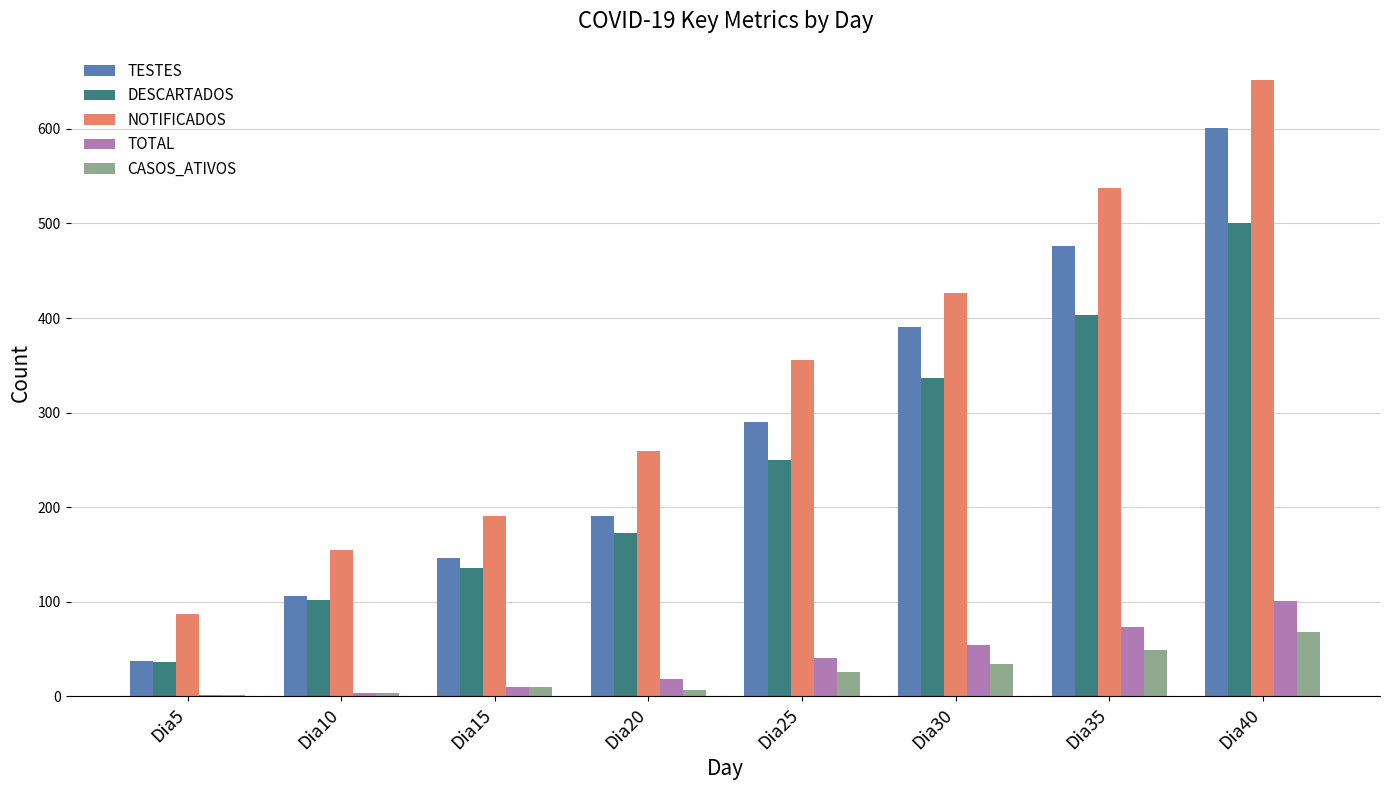

Is the value of DESCARTADOS at Dia10 greater than the value of NOTIFICADOS at Dia20?

No